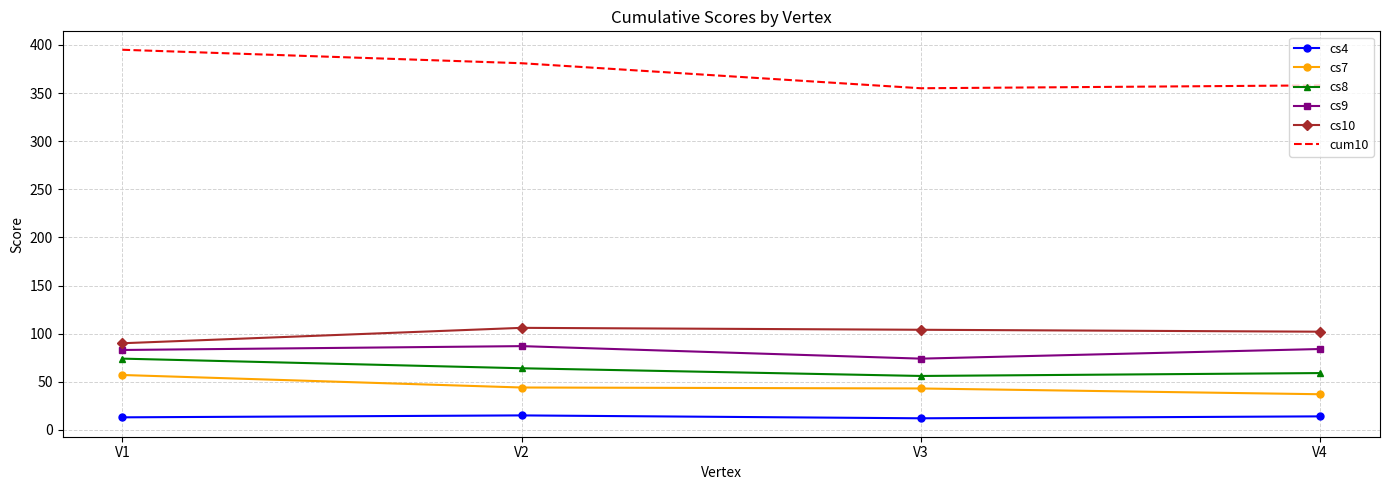

True or false: cs9 has a value of 87 at V2.

True